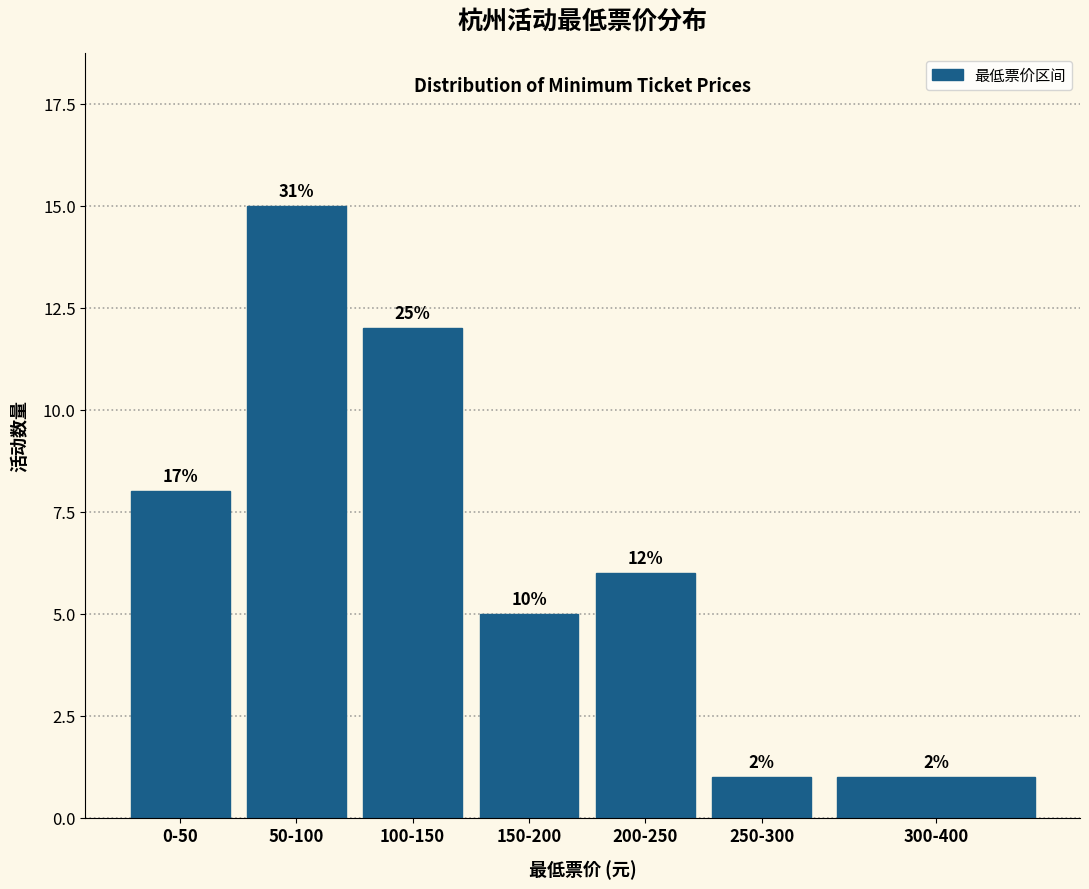

Does the chart contain any negative values?

No